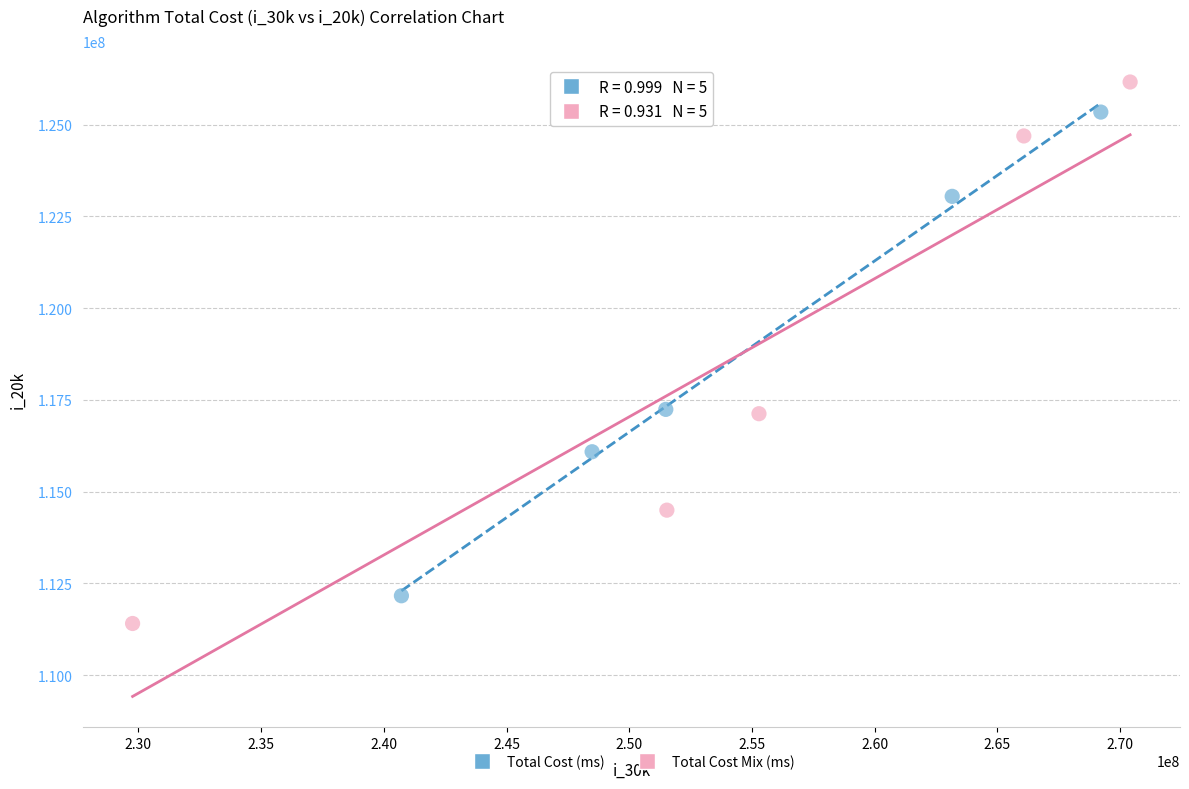

Which series reaches the maximum Y coordinate?

Total Cost Mix (ms)